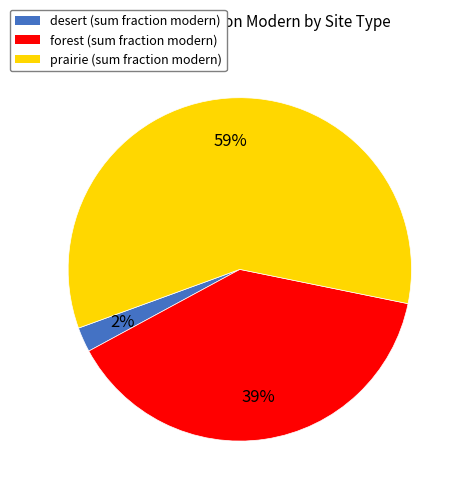

To the nearest percent, what is the average slice percentage?

33%